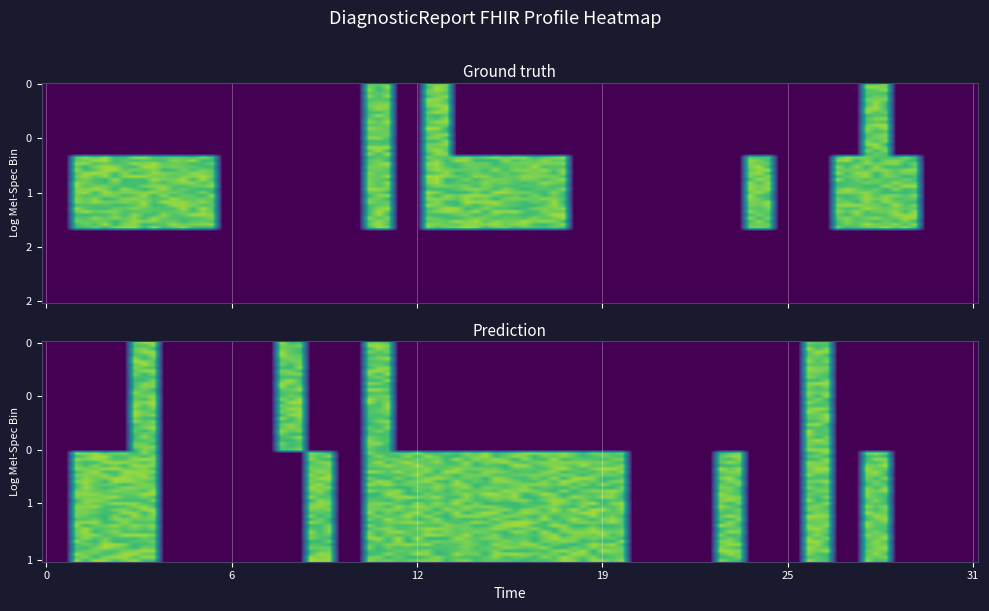

Between 12 and 22, which is larger?

12